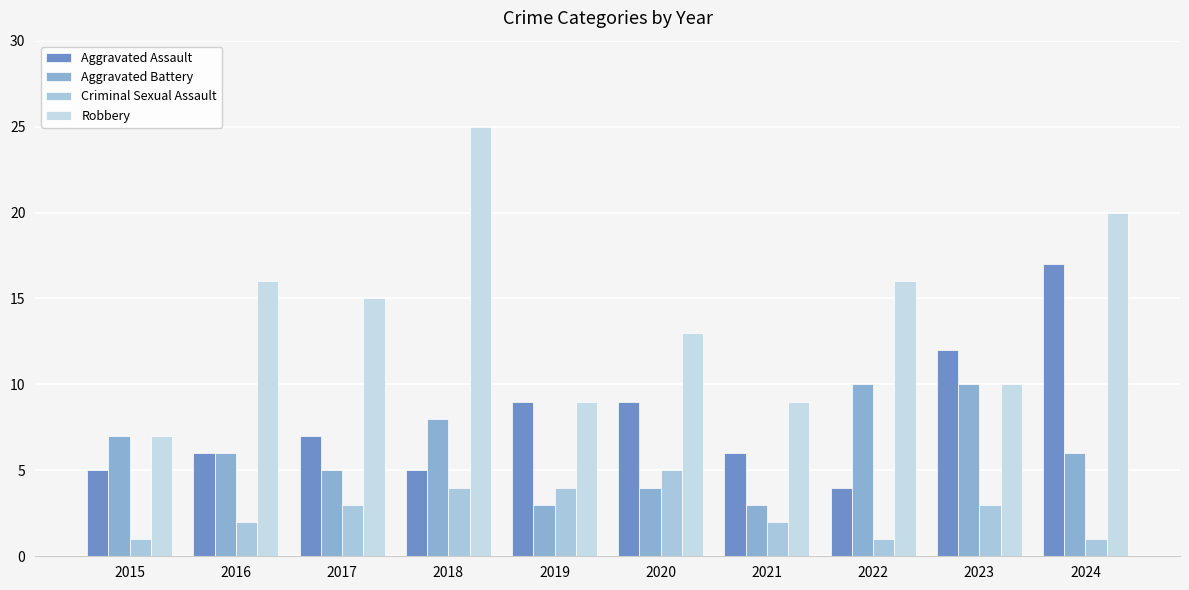

Does the chart contain stacked bars?

No